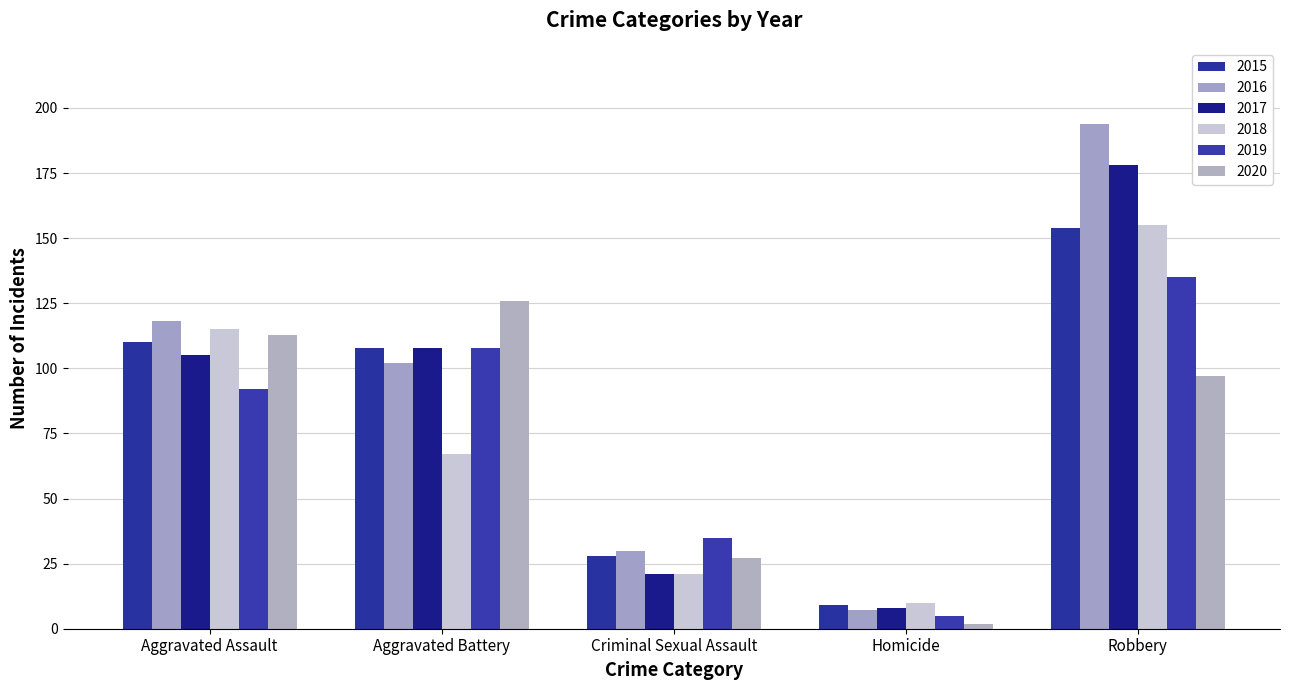

What is the minimum value for 2016?

7